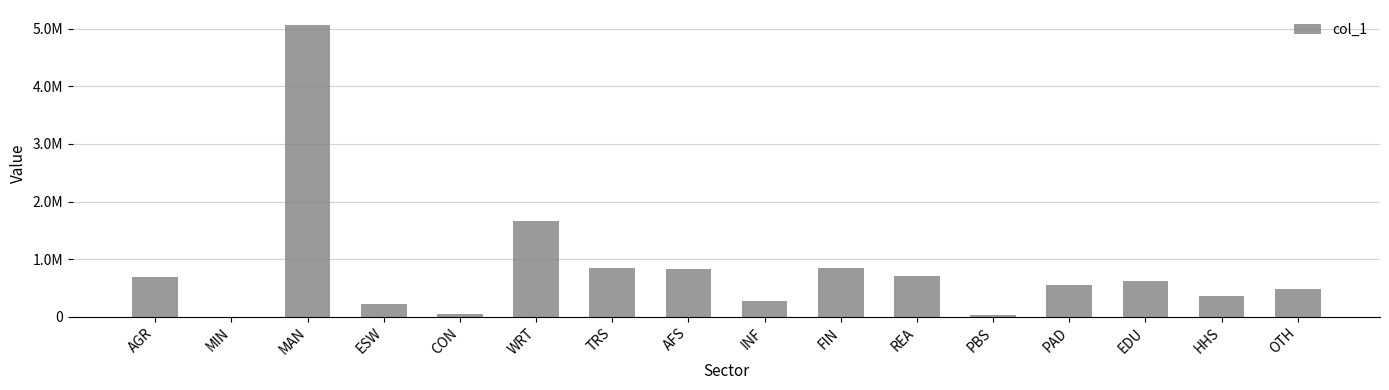

What is the greatest value displayed?

5072181.9